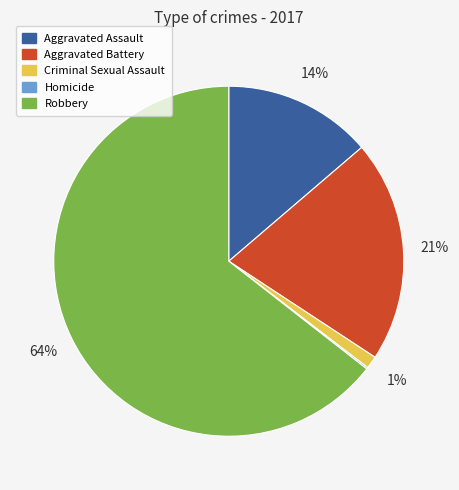

Which category has the biggest portion of the pie?

Robbery